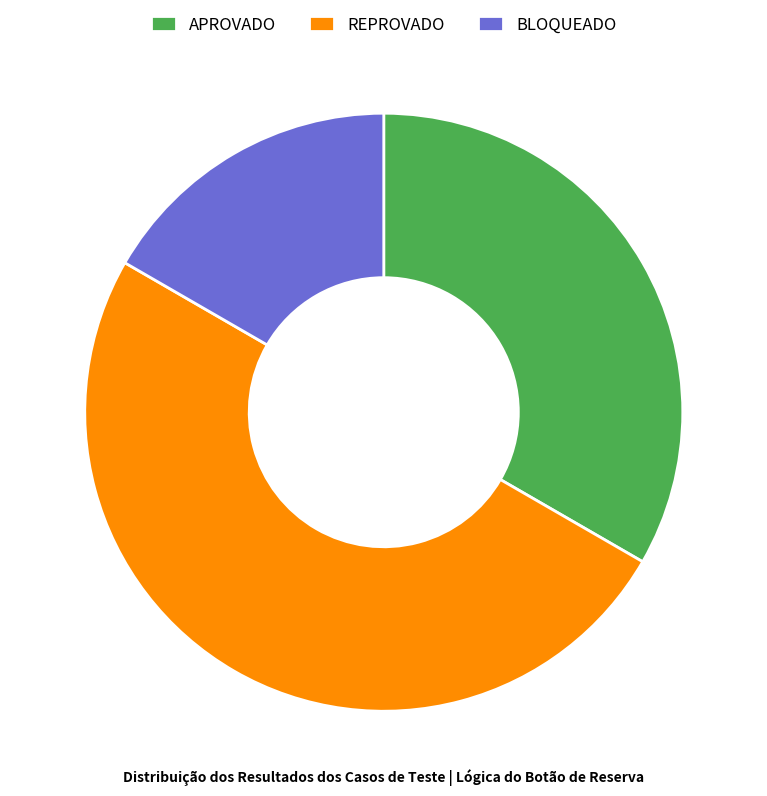

Which slice is the smallest?

BLOQUEADO